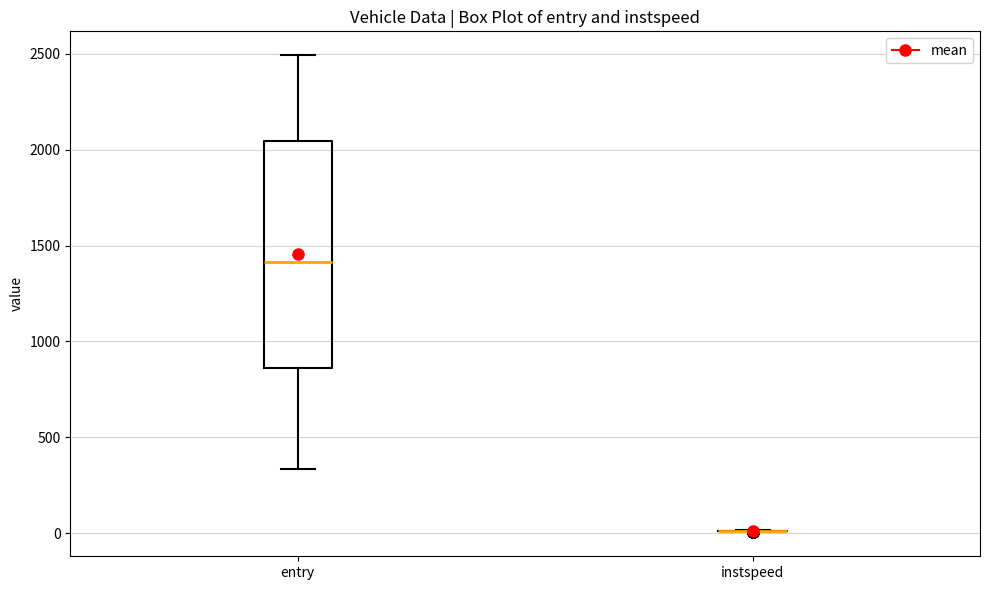

Reading left to right, read every box against the y-axis: the position of its median line, the range the box covers, and the ends of its whiskers. The values are not printed on the chart, so give them approximately, as read against the axis.

entry: median 1400, box 850 to 2050, whiskers 350 to 2500
instspeed: box collapsed to a line at 0, whiskers 0 to 0